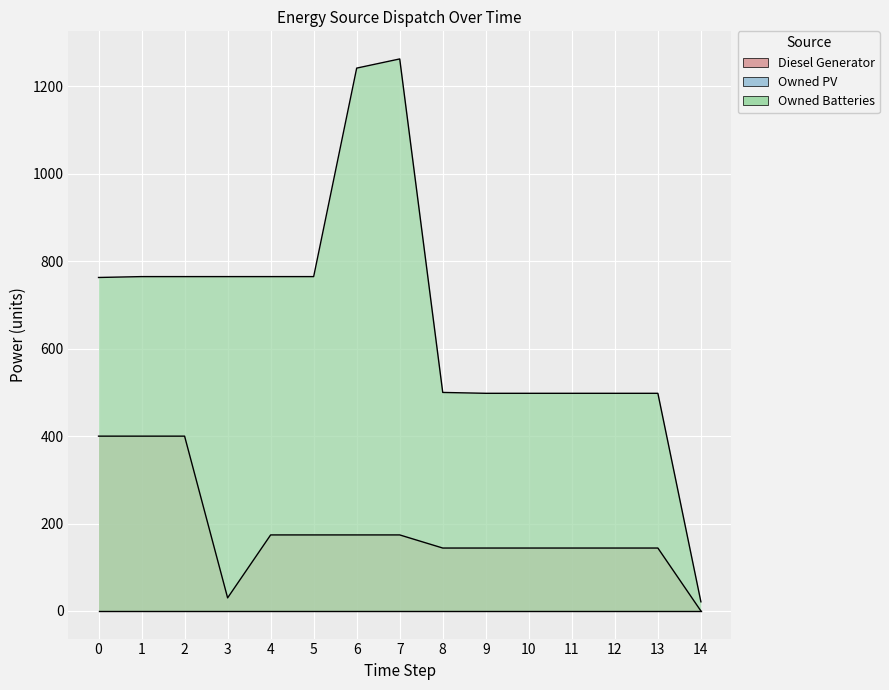

What is the difference between the highest and lowest values at 6?

1068